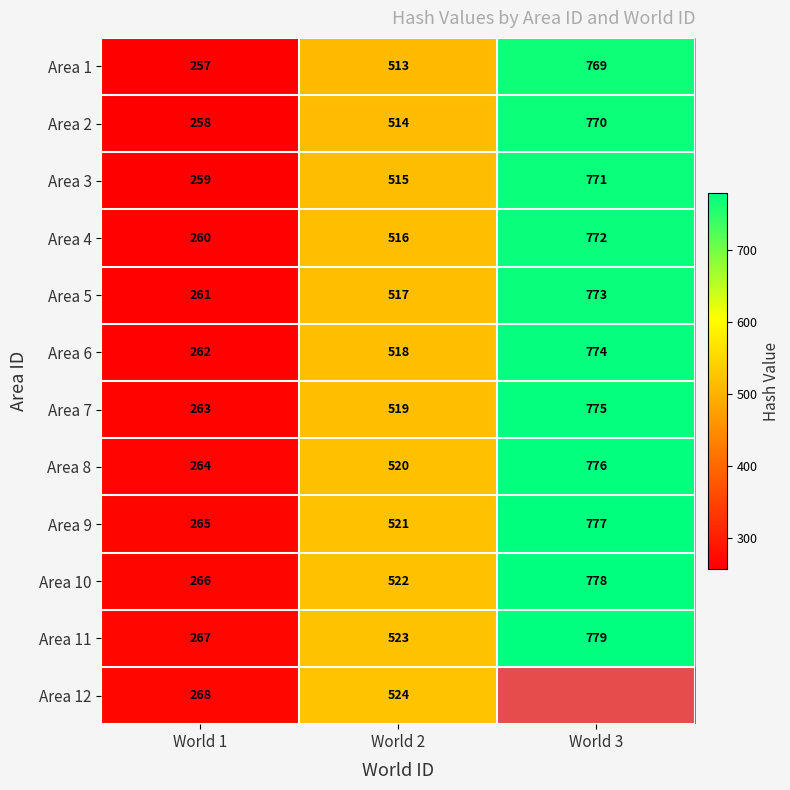

True or false: Area 3 has a value of 778 at World 2.

False